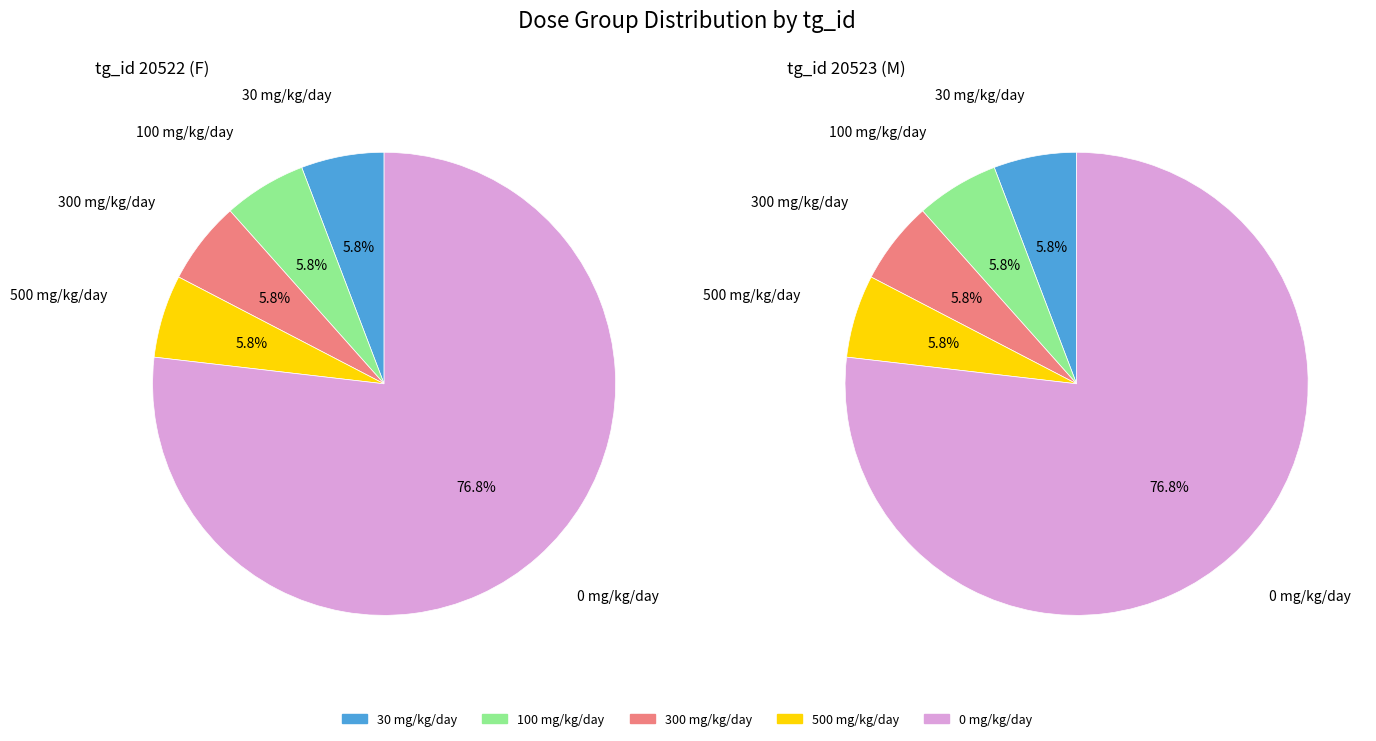

What percentage is NOT represented by dose_id 27495?

94.2%